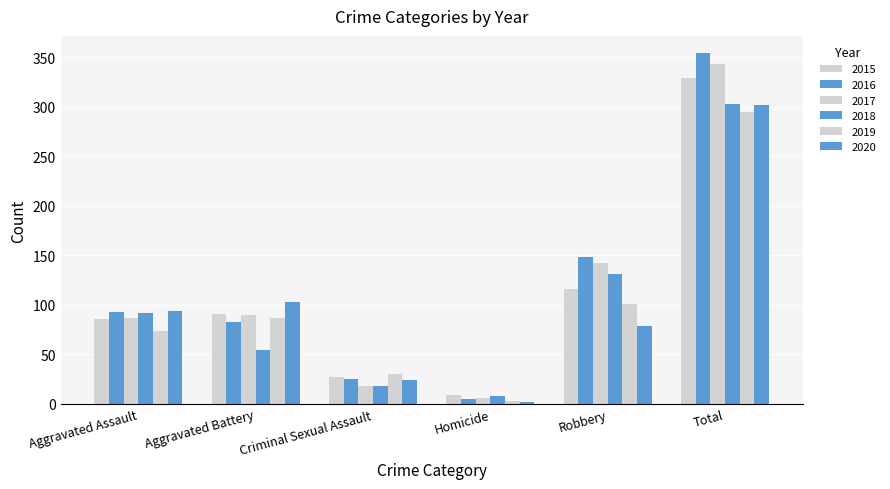

What is the label of the 1st bar from the left?

Aggravated Assault